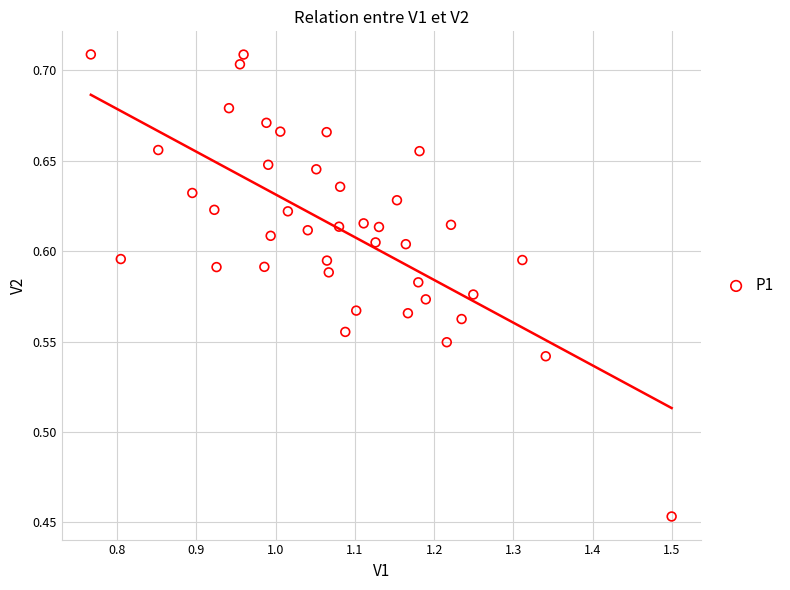

What is the range of Y values (max minus min)?

0.3